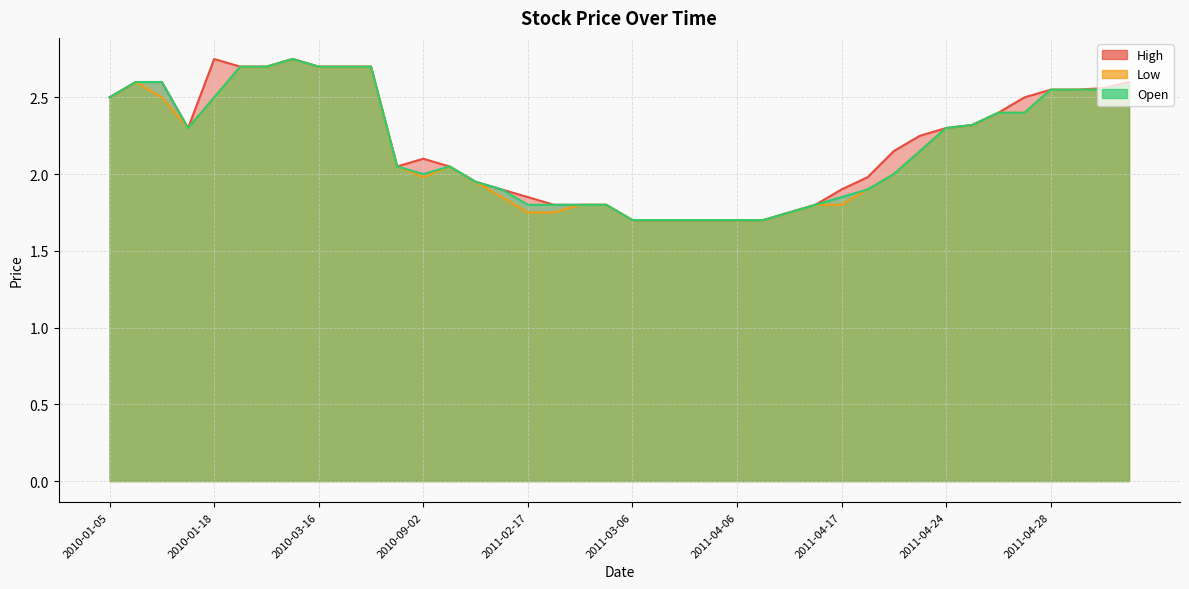

True or false: Open has a value of 1.7 at 2011-03-08.

True